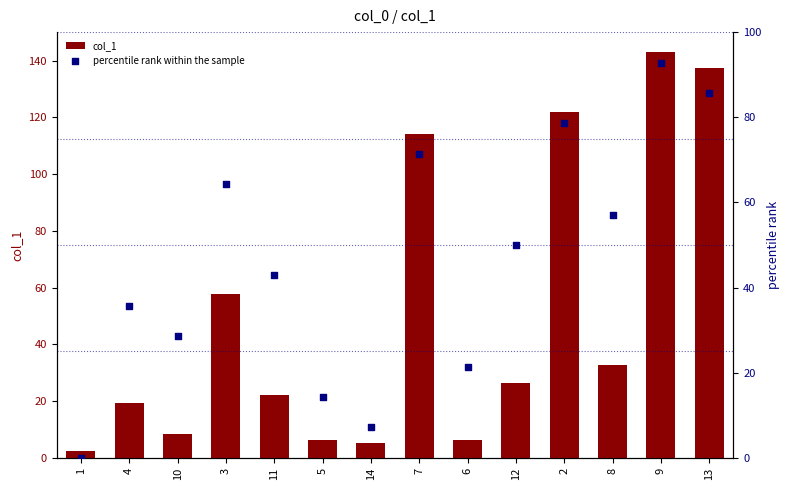

At how many categories does at least one series exceed 64?

5